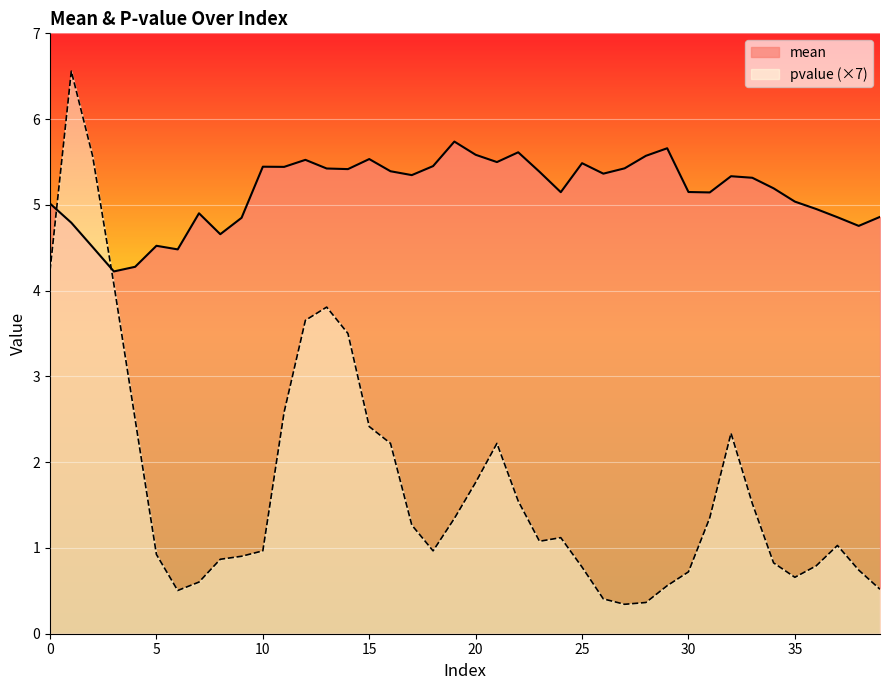

How many lines are shown in the chart?

2